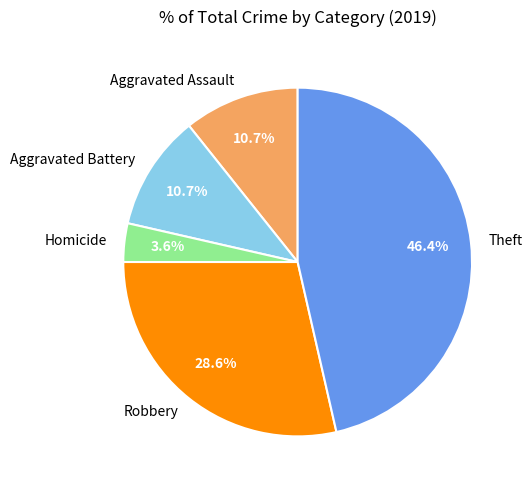

What percentage is NOT represented by Homicide?

96.4%